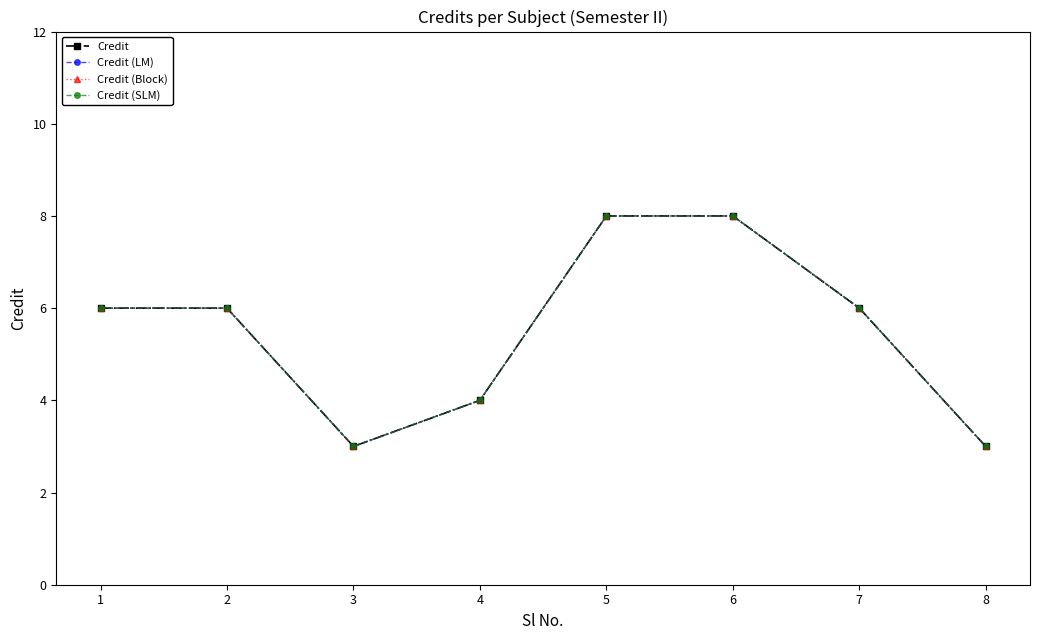

Is this an area chart (filled region under the line)?

No